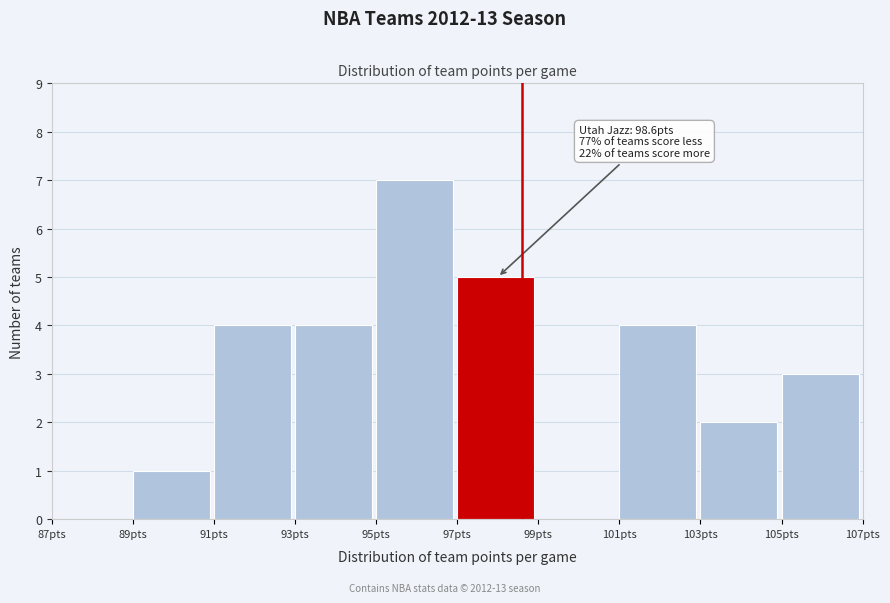

Which range on the x-axis has the tallest bar?

95 to 97